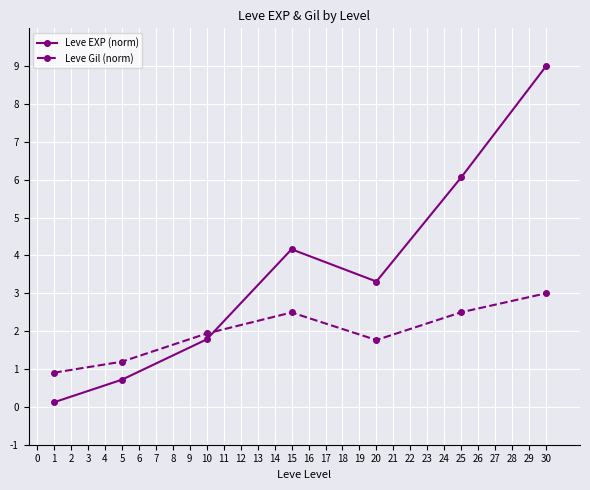

How many data points in Leve EXP (norm) are less than 3?

3